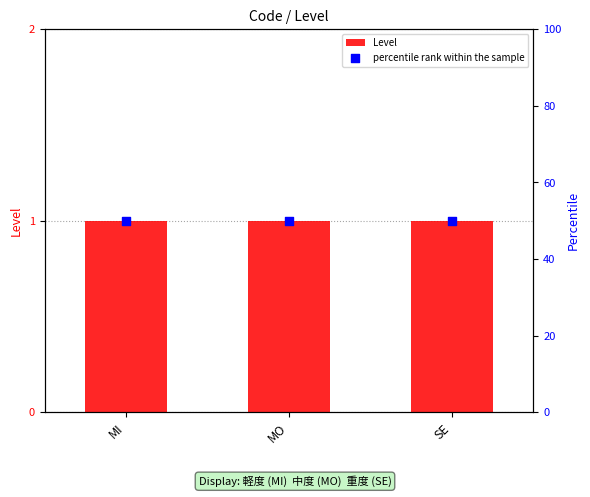

Is the value of percentile rank within the sample at MO greater than the value of Level at SE?

Yes